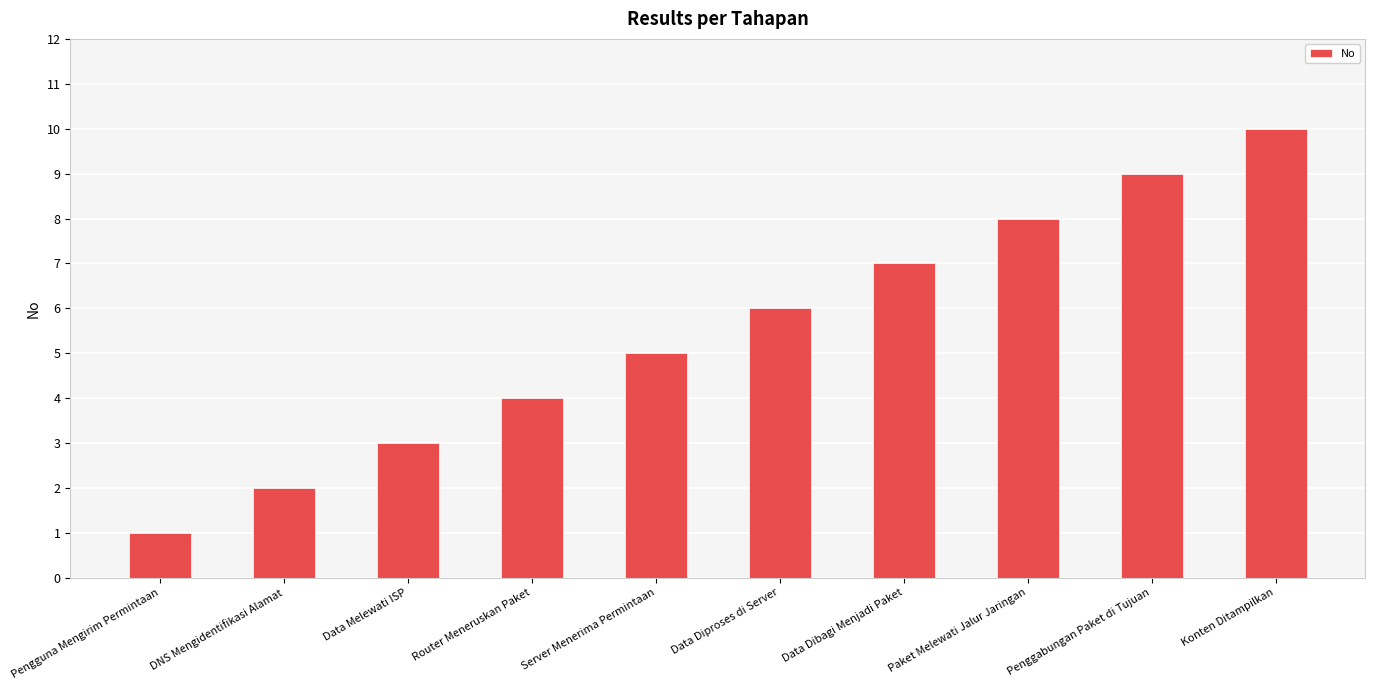

Between Paket Melewati Jalur Jaringan and Konten Ditampilkan, which is larger?

Konten Ditampilkan